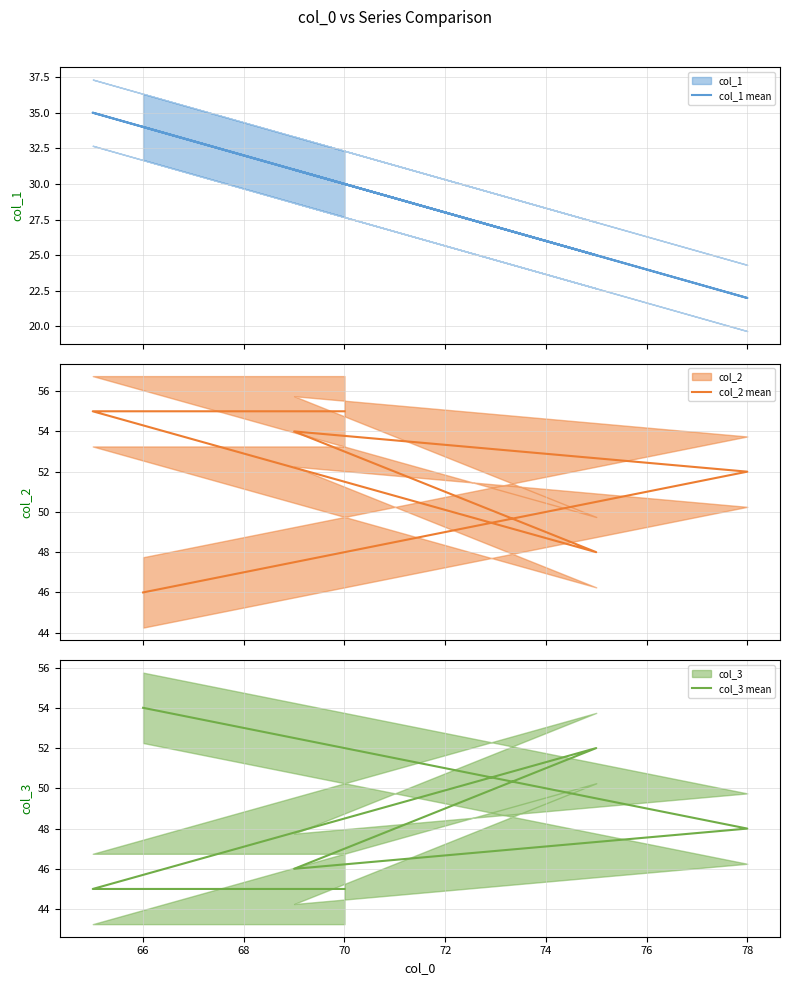

Which series changed the most between 64 and 70?

col_1 mean